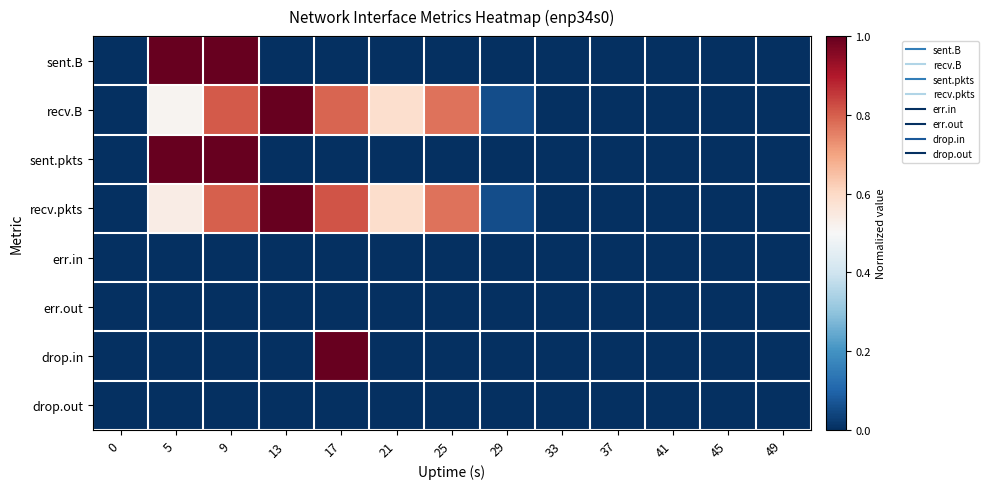

Reading left to right, extract all data points from this chart.

sent.B: 0=0.0	5=1.0	9=1.0	13=0.0	17=0.0	21=0.0	25=0.0	29=0.0	33=0.0	37=0.0	41=0.0	45=0.0	49=0.0
recv.B: 0=0.0	5=0.5	9=0.8	13=1.0	17=0.8	21=0.6	25=0.8	29=0.1	33=0.0	37=0.0	41=0.0	45=0.0	49=0.0
sent.pkts: 0=0.0	5=1.0	9=1.0	13=0.0	17=0.0	21=0.0	25=0.0	29=0.0	33=0.0	37=0.0	41=0.0	45=0.0	49=0.0
recv.pkts: 0=0.0	5=0.5	9=0.8	13=1.0	17=0.8	21=0.6	25=0.8	29=0.1	33=0.0	37=0.0	41=0.0	45=0.0	49=0.0
err.in: 0=0.0	5=0.0	9=0.0	13=0.0	17=0.0	21=0.0	25=0.0	29=0.0	33=0.0	37=0.0	41=0.0	45=0.0	49=0.0
err.out: 0=0.0	5=0.0	9=0.0	13=0.0	17=0.0	21=0.0	25=0.0	29=0.0	33=0.0	37=0.0	41=0.0	45=0.0	49=0.0
drop.in: 0=0.0	5=0.0	9=0.0	13=0.0	17=1.0	21=0.0	25=0.0	29=0.0	33=0.0	37=0.0	41=0.0	45=0.0	49=0.0
drop.out: 0=0.0	5=0.0	9=0.0	13=0.0	17=0.0	21=0.0	25=0.0	29=0.0	33=0.0	37=0.0	41=0.0	45=0.0	49=0.0